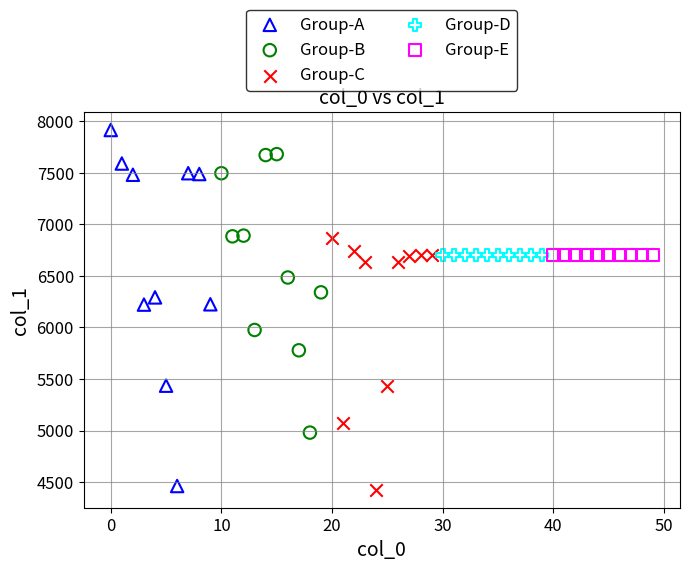

Which series reaches the maximum Y coordinate?

Group-A